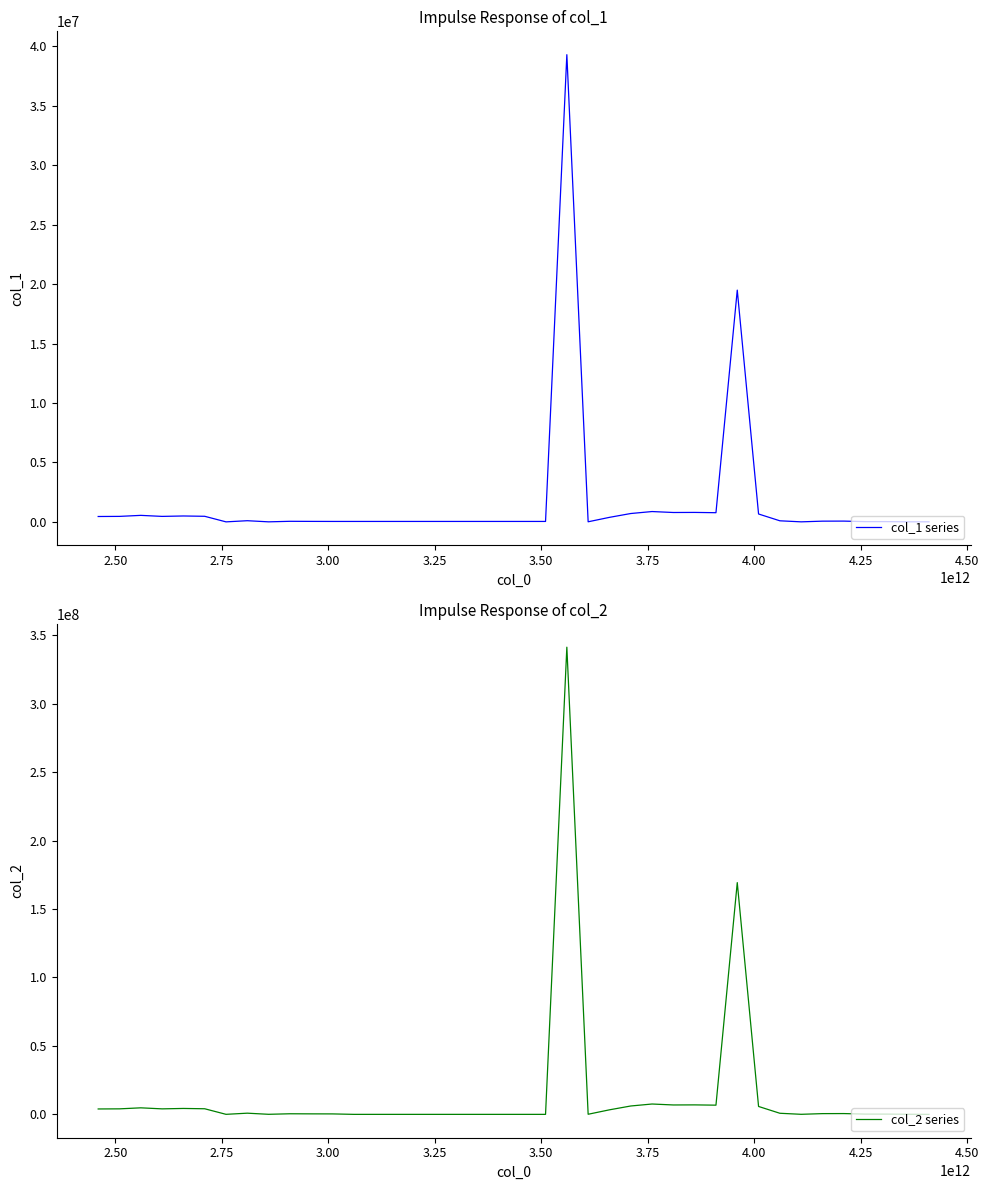

Rank the series by their maximum value, from highest to lowest.

col_2 series, col_1 series